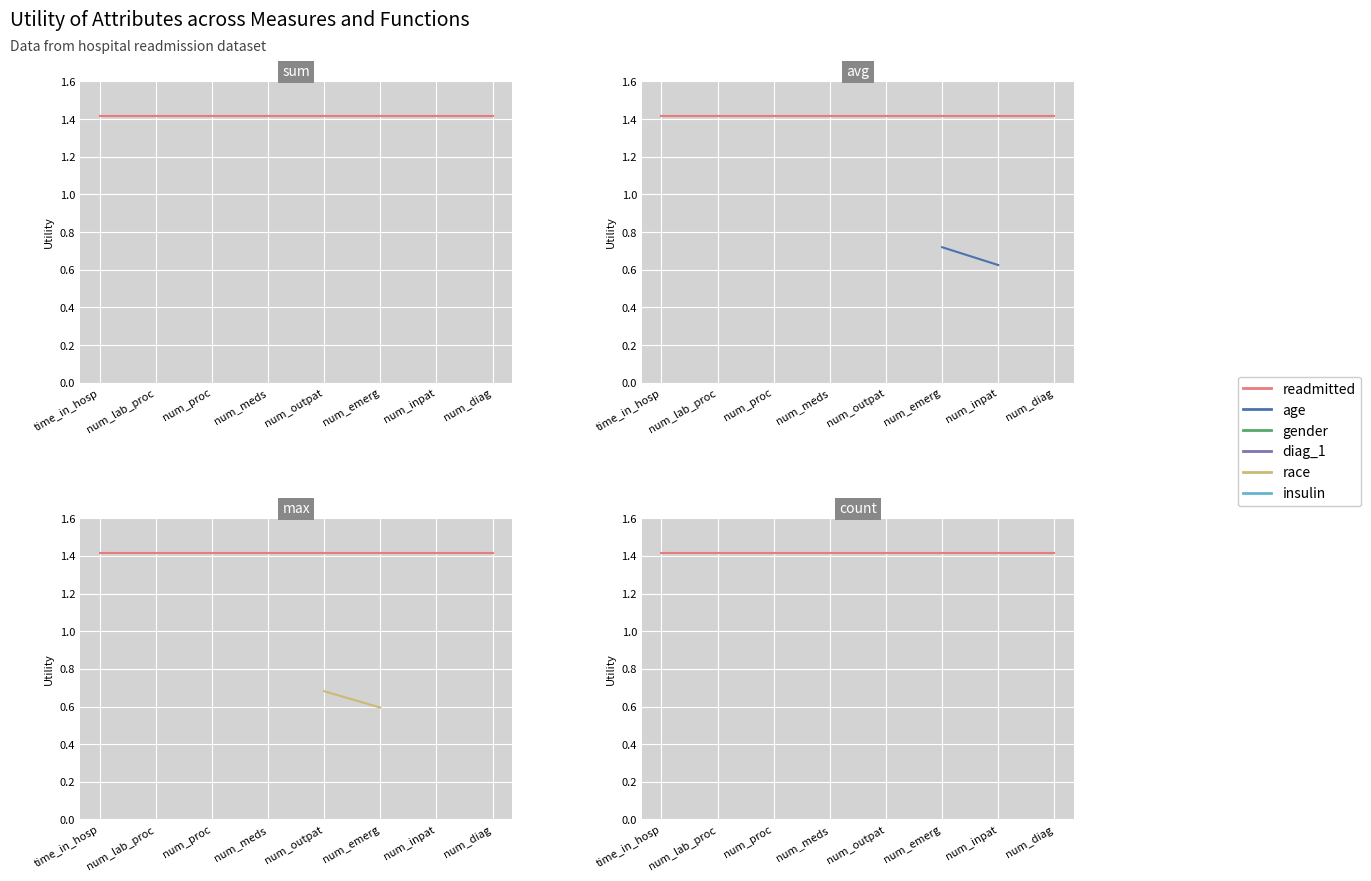

What is the minimum value shown in the chart?

0.6